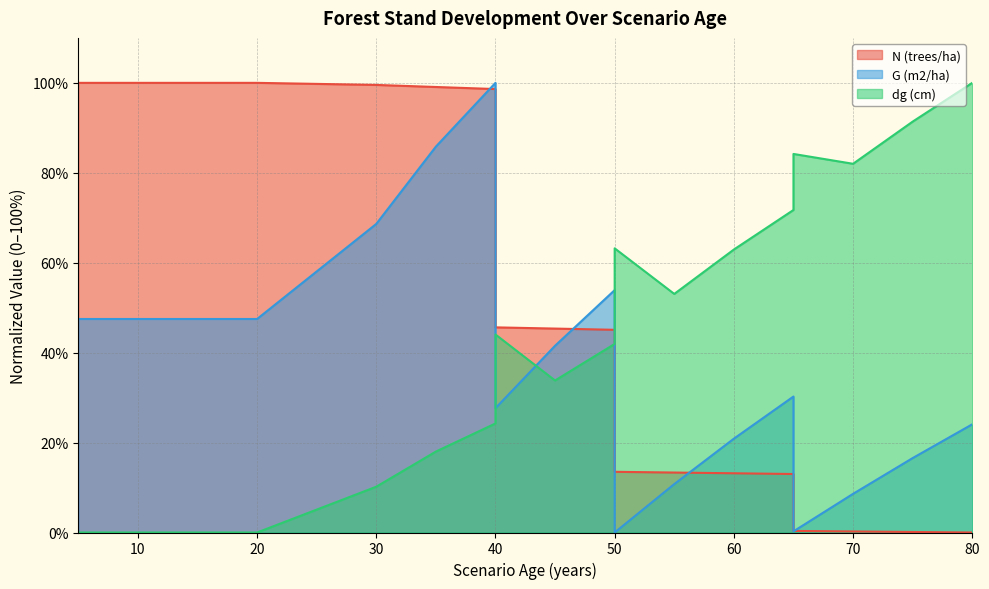

At how many categories does at least one series exceed 18?

19